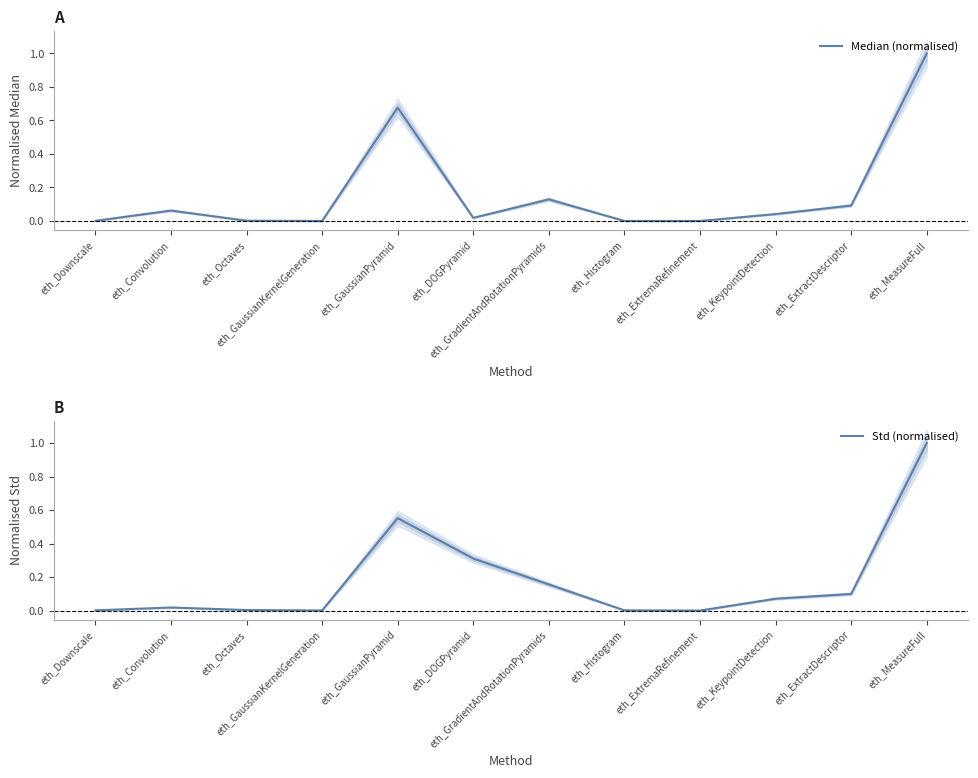

What is the sum of the Std (normalised) values at eth_MeasureFull and eth_Histogram?

1.0